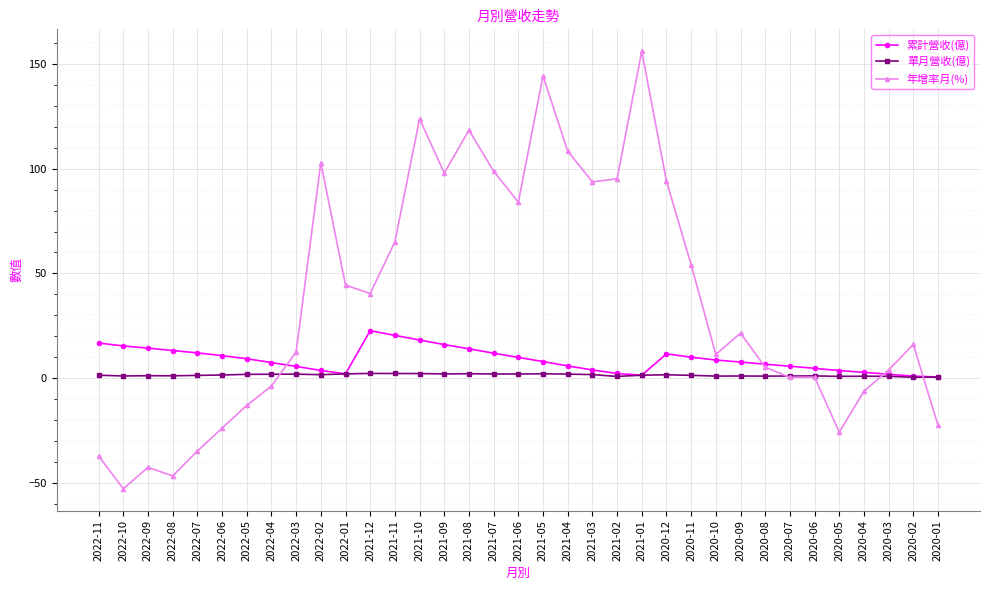

The value of 累計營收(億) at 2021-08 is 22.1. True or false?

False